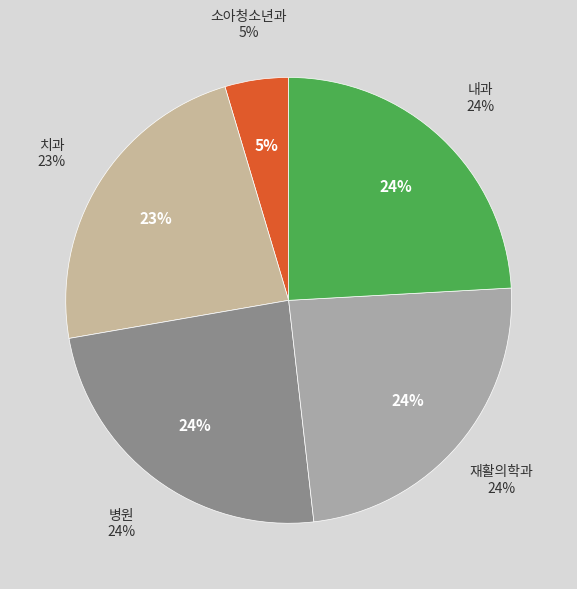

What percentage is the 병원 slice, to the nearest percent?

24%